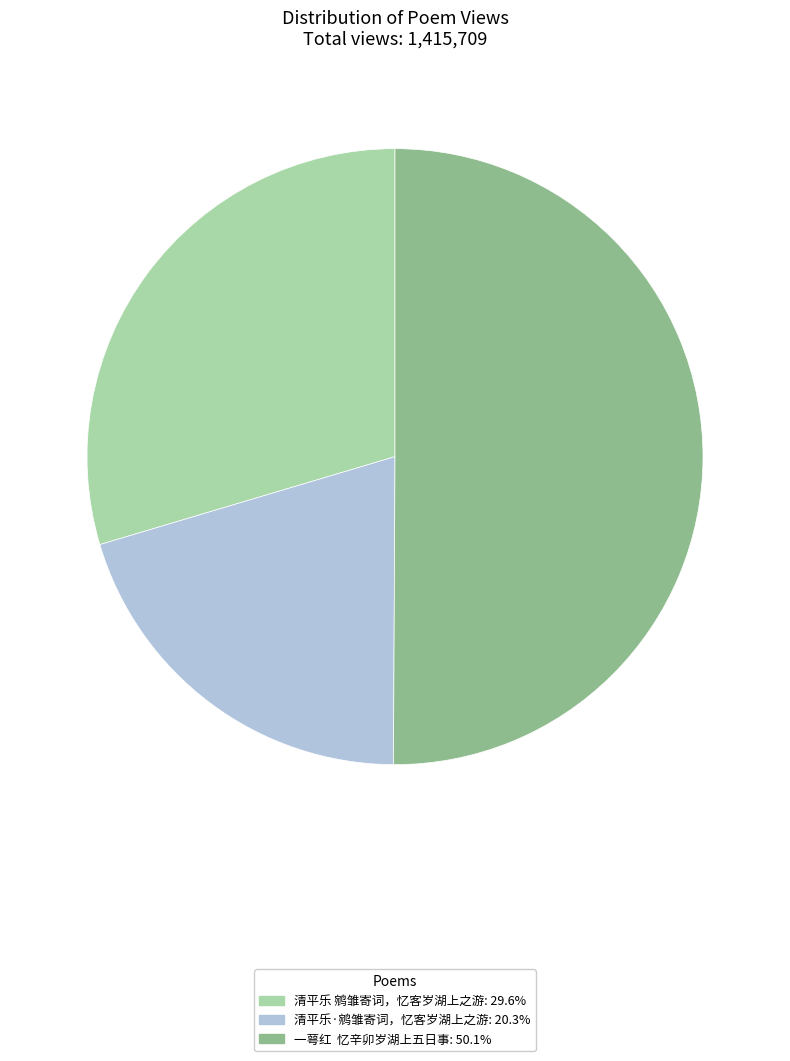

Rank the categories by value from lowest to highest.

清平乐·鹓雏寄词，忆客岁湖上之游, 清平乐 鹓雏寄词，忆客岁湖上之游, 一萼红 忆辛卯岁湖上五日事